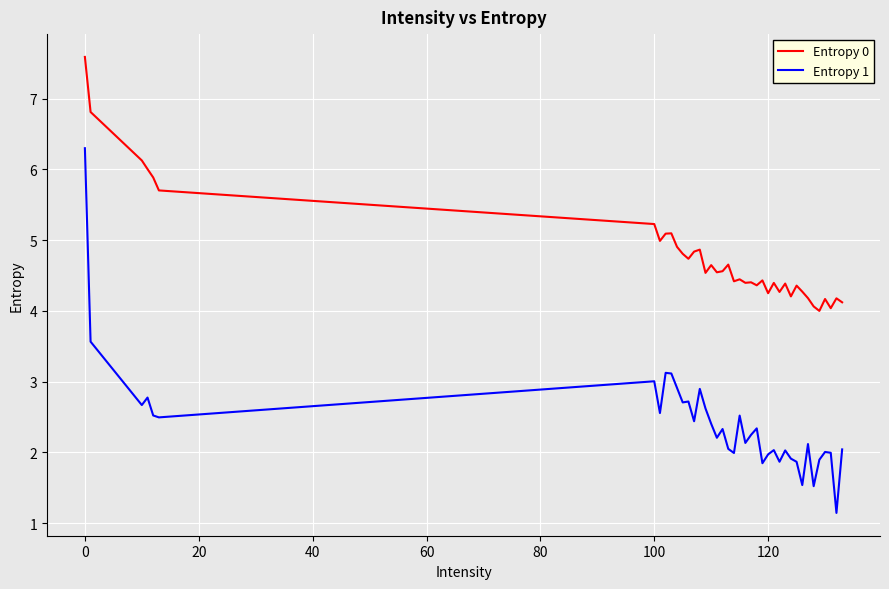

True or false: Entropy 0 and Entropy 1 intersect in this chart.

False